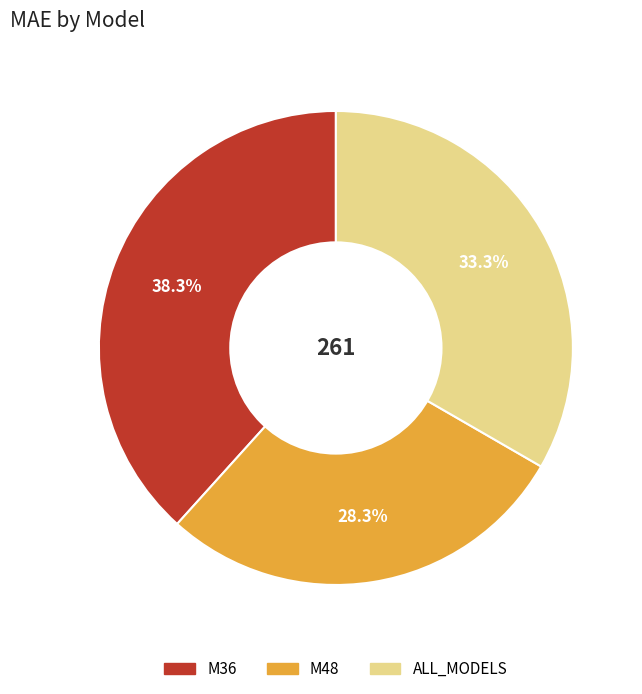

To the nearest percent, what is the difference between the M48 and M36 slice percentages?

10%